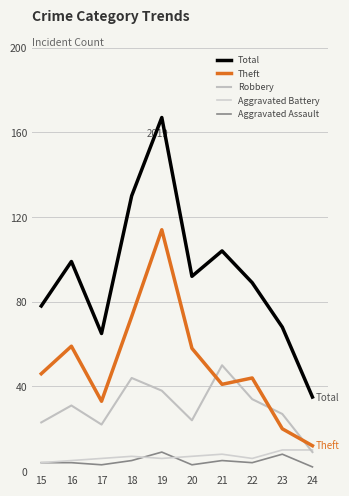

What are all the series names shown in the legend?

Total, Theft, Robbery, Aggravated Battery, Aggravated Assault